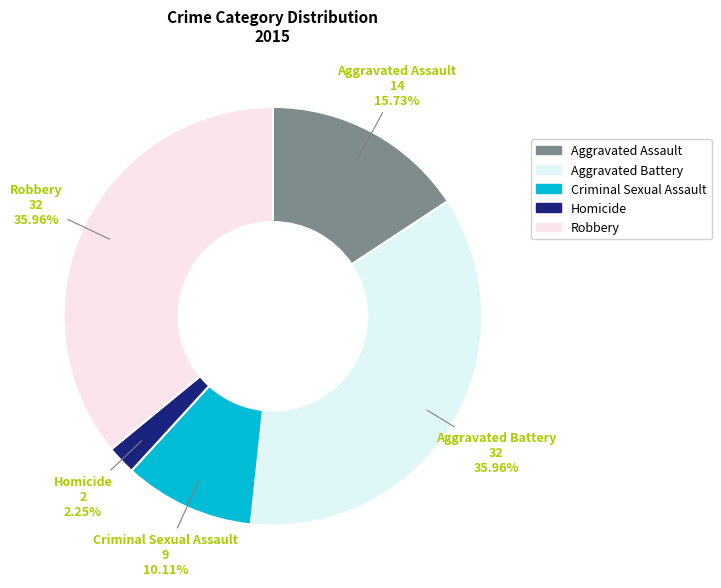

Is Homicide the majority of the pie?

No